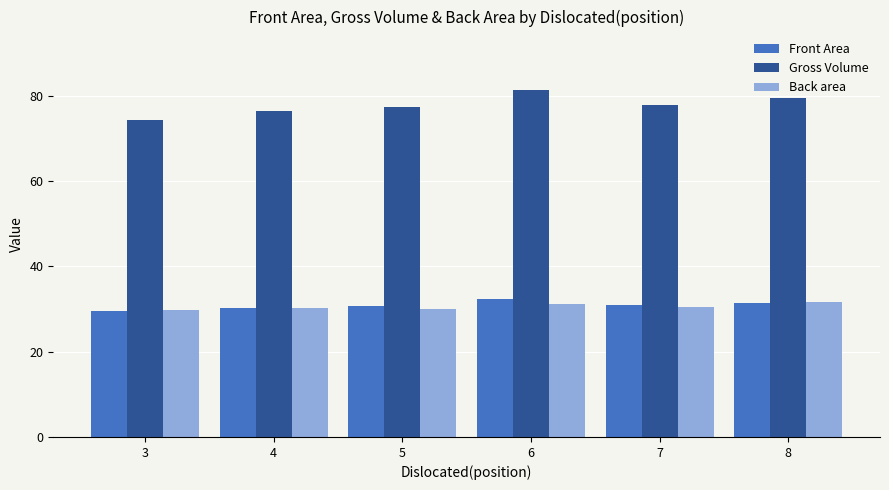

What is the difference between the maximum and minimum values in the Back area series?

1.8